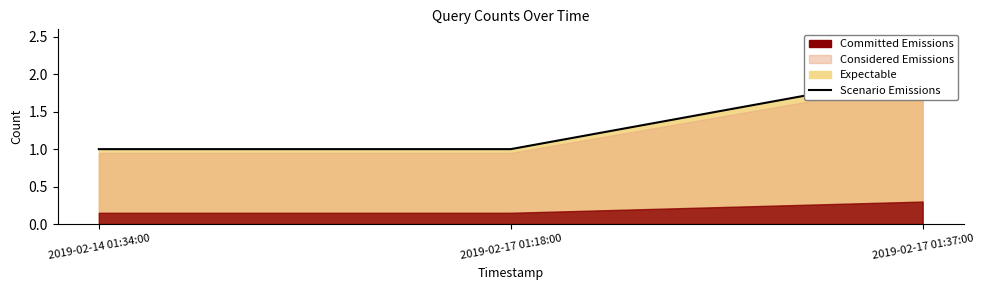

What is the maximum value shown in the chart?

2